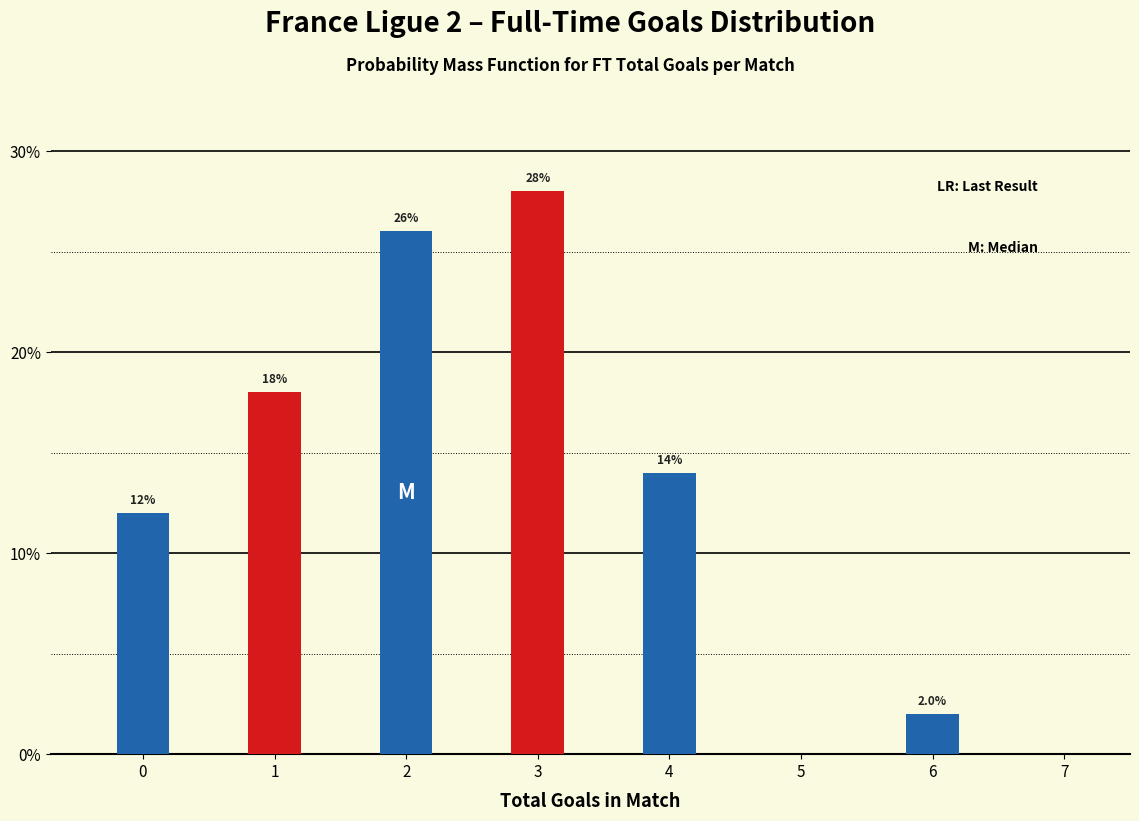

What is the total value across all series at 0?

30.0